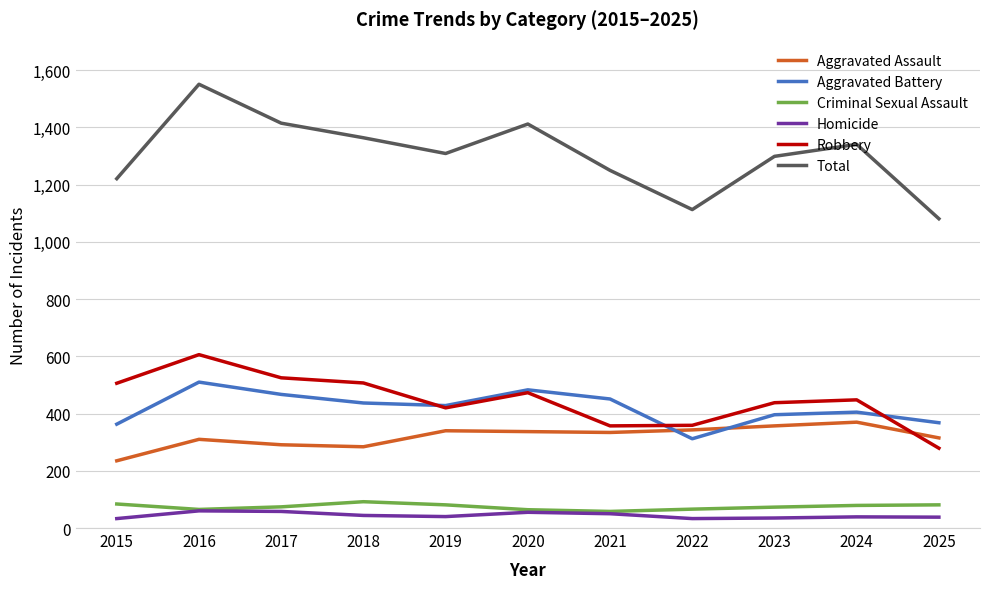

What is the spread (max minus min) of values at 2021?

1200